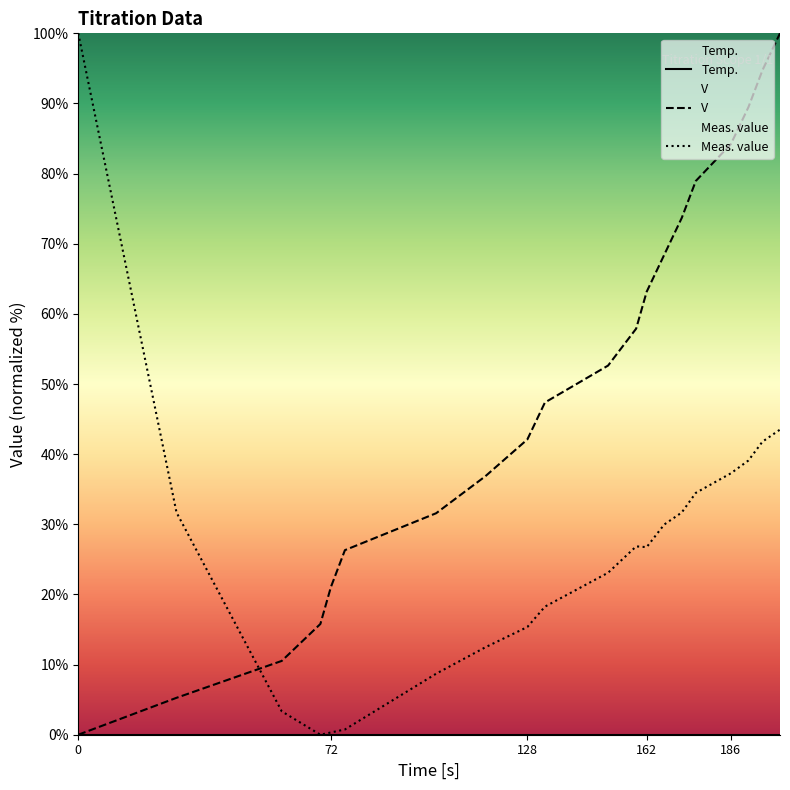

Does the chart have visible grid lines?

No